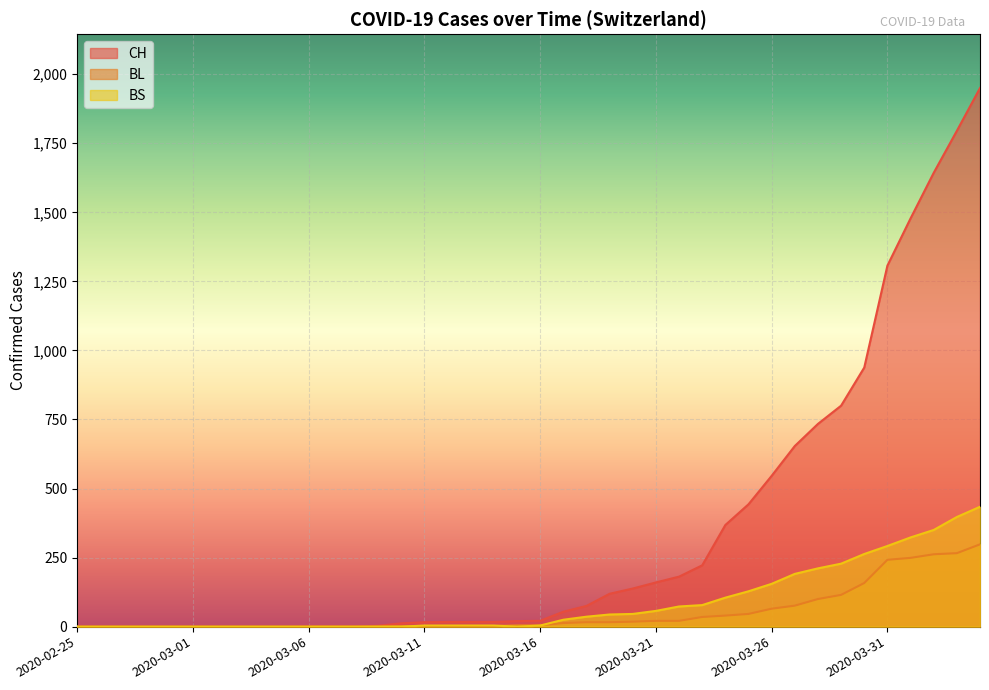

The value of BS at 2020-04-02 is 483. True or false?

False